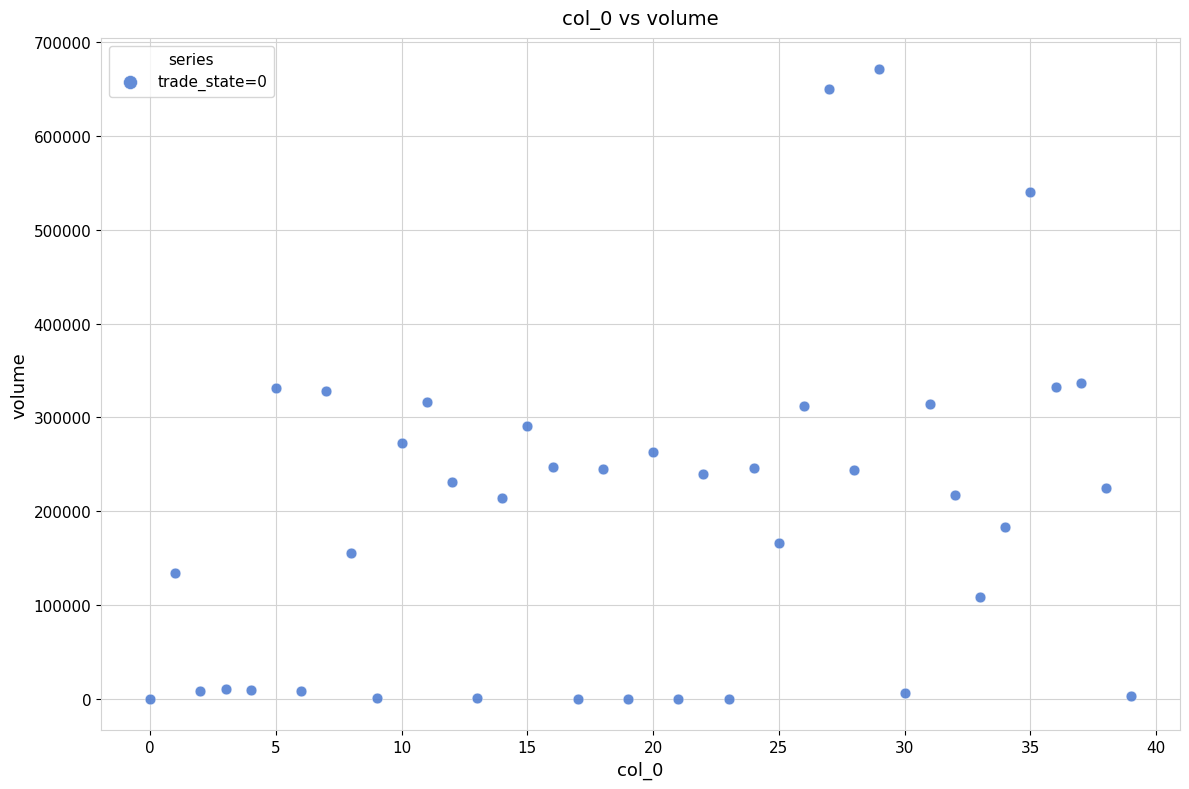

What is the range of Y values (max minus min)?

670732.7